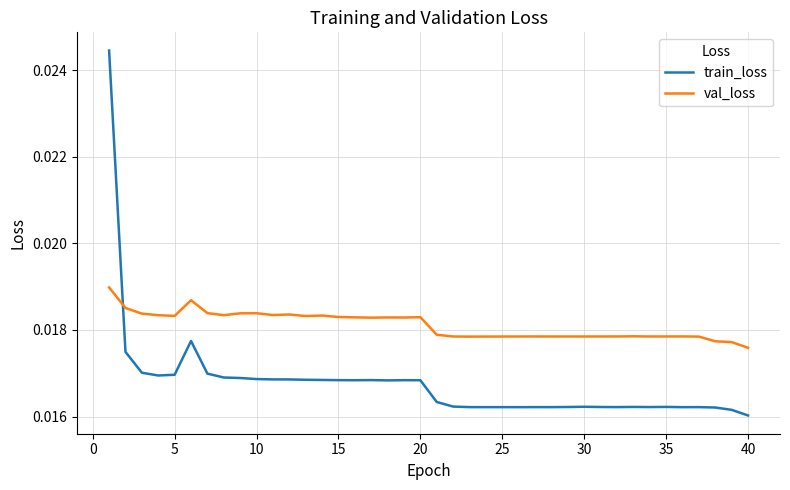

Which series has the largest total across all categories?

val_loss